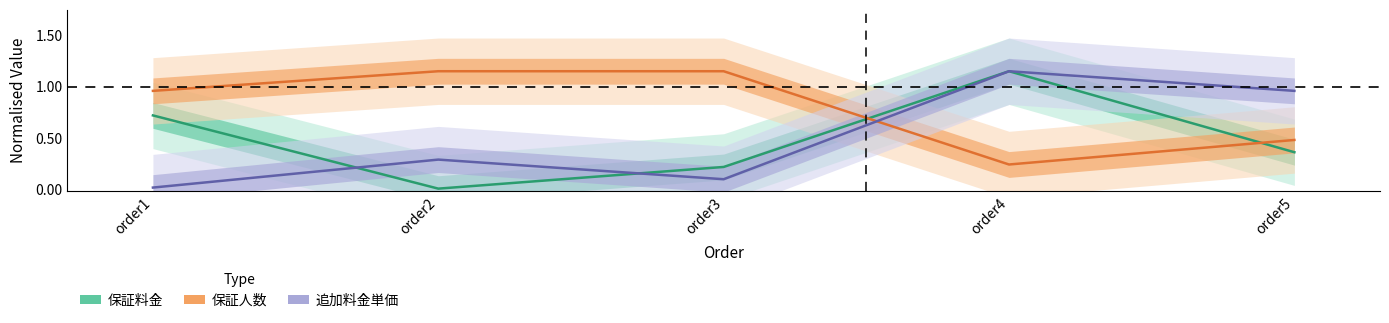

What is the total value across all series at order2?

1.4